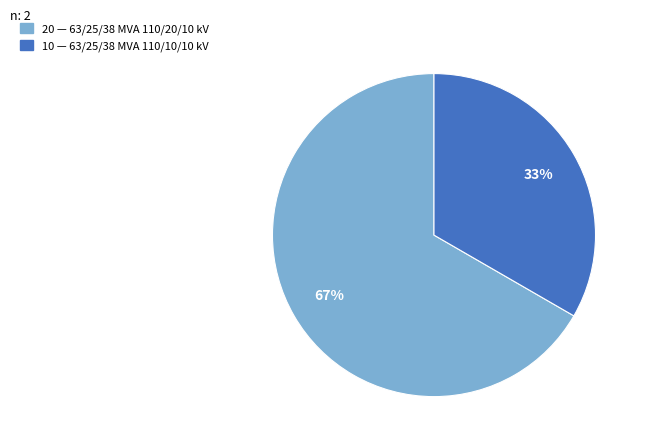

How many slices are in this pie chart?

2